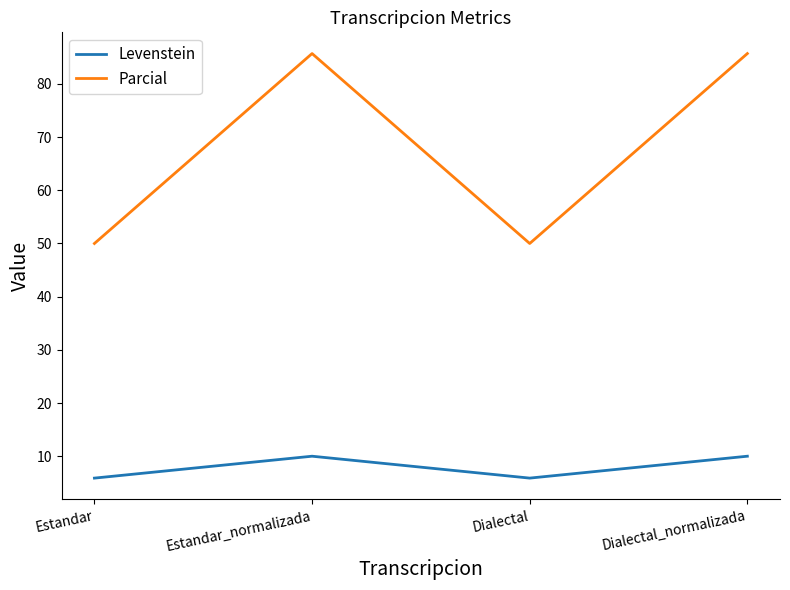

Count the number of categories in the chart.

4